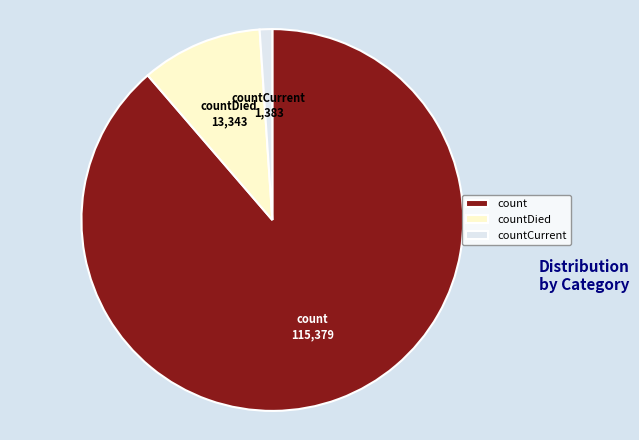

What is the largest slice in the pie chart?

count